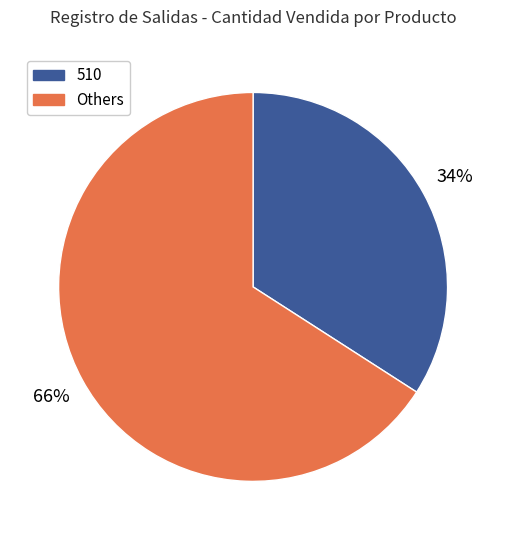

To the nearest percent, what is the difference between the largest and smallest slice percentages?

32%